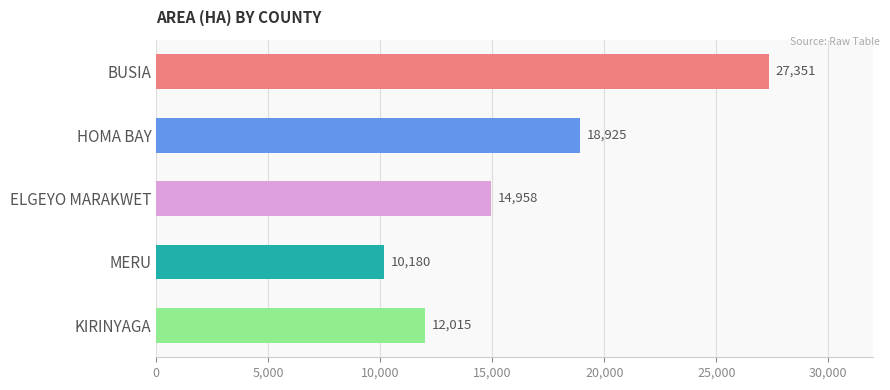

Are the bars horizontal?

Yes